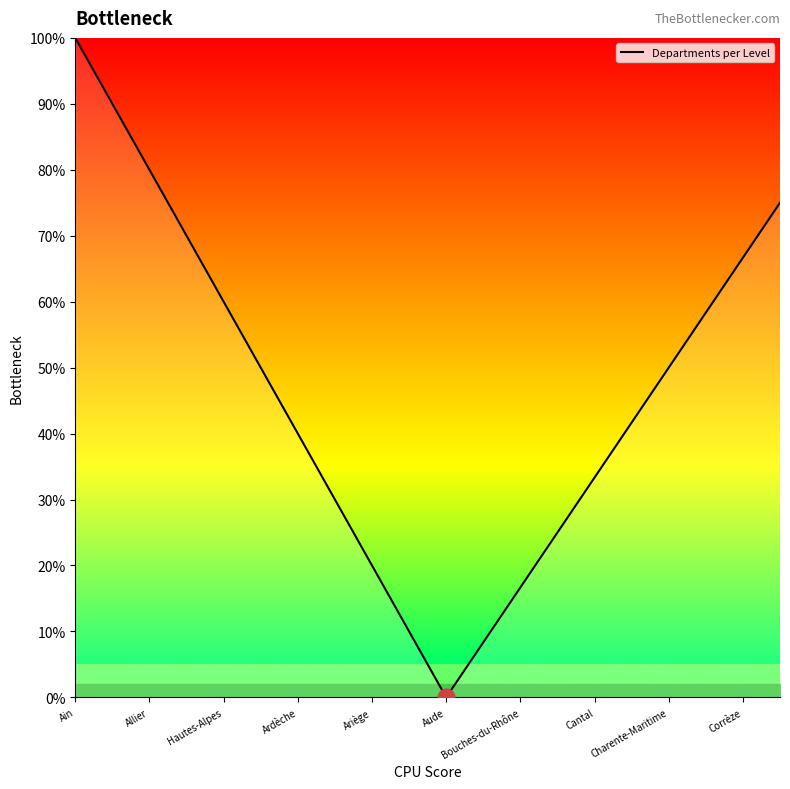

What is the greatest value displayed?

100.0